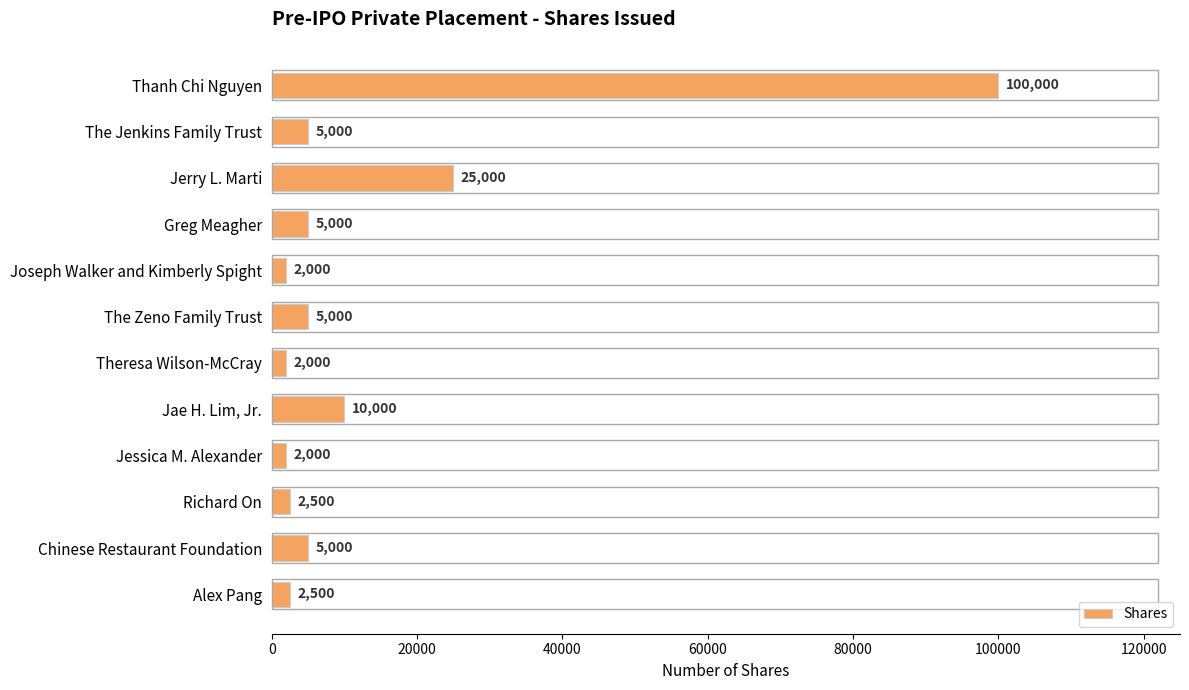

What is the ratio of the value at Jessica M. Alexander to the value at Richard On?

0.8